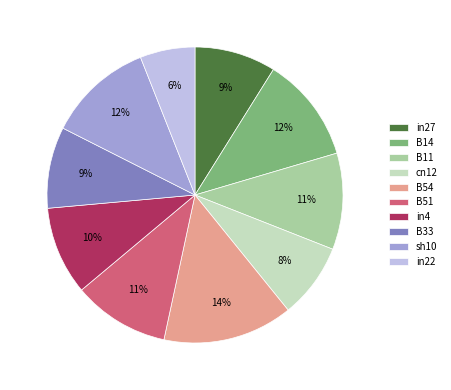

To the nearest percent, what is the difference between the largest and smallest slice percentages?

8%